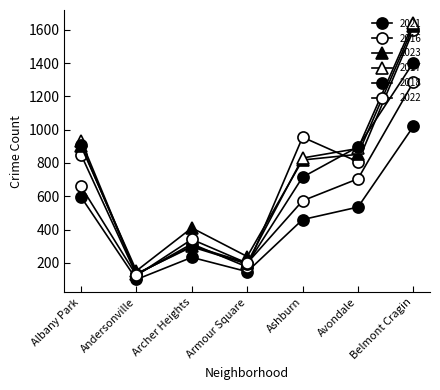

How many series are shown in this chart?

6